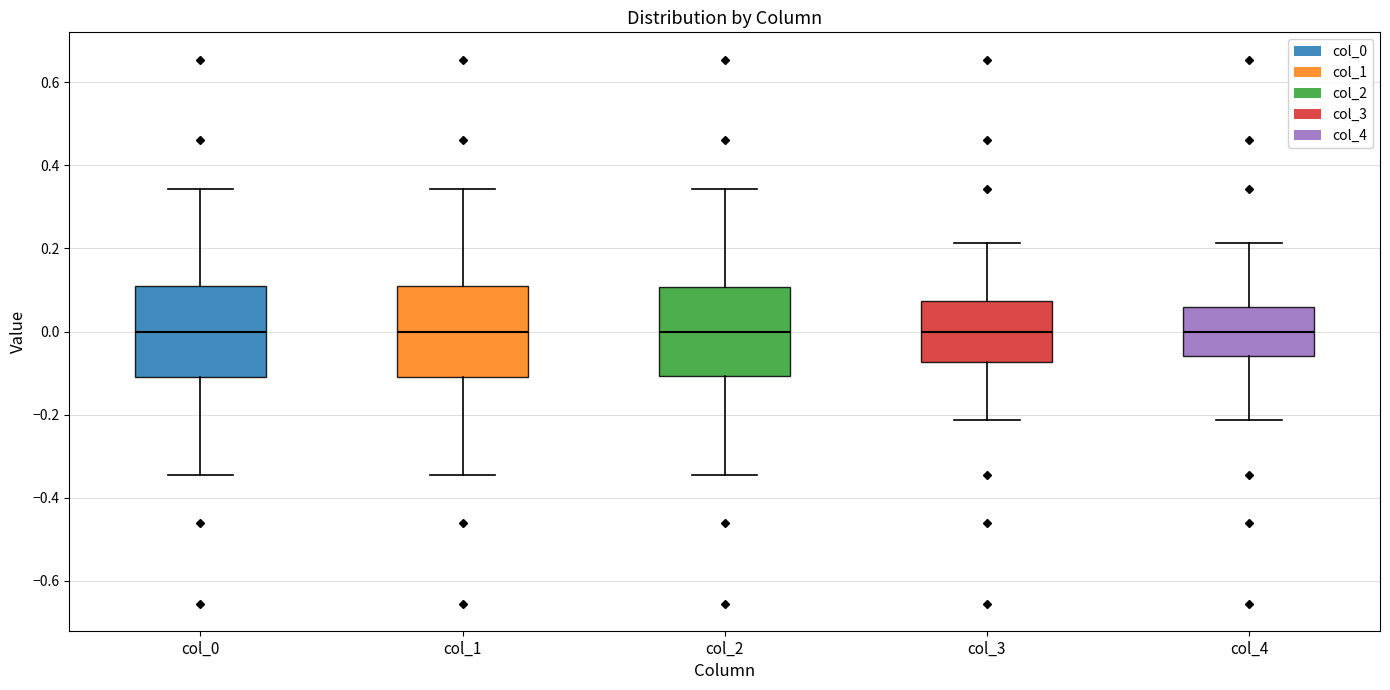

Reading left to right, read every box against the y-axis: the position of its median line, the range the box covers, and the ends of its whiskers. The values are not printed on the chart, so give them approximately, as read against the axis.

col_0: median 0.00, box -0.10 to 0.10, whiskers -0.34 to 0.34
col_1: median 0.00, box -0.10 to 0.10, whiskers -0.34 to 0.34
col_2: median 0.00, box -0.10 to 0.10, whiskers -0.34 to 0.34
col_3: median 0.00, box -0.08 to 0.08, whiskers -0.22 to 0.22
col_4: median 0.00, box -0.06 to 0.06, whiskers -0.22 to 0.22